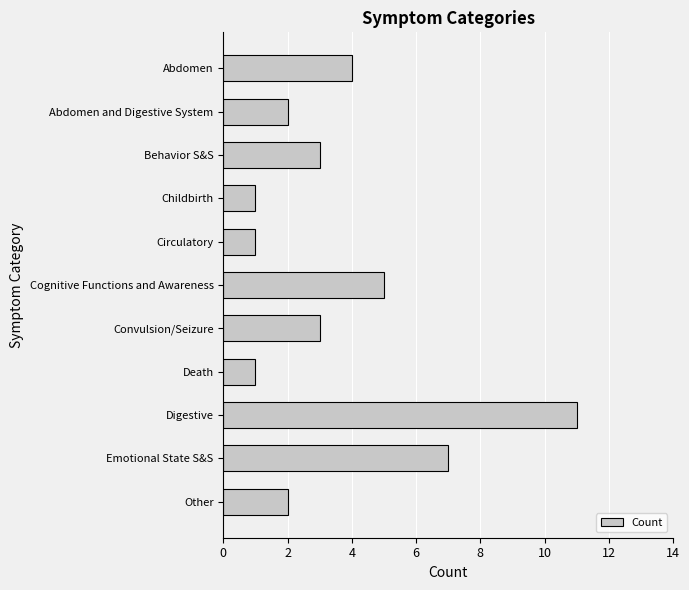

What is the smallest value displayed?

1